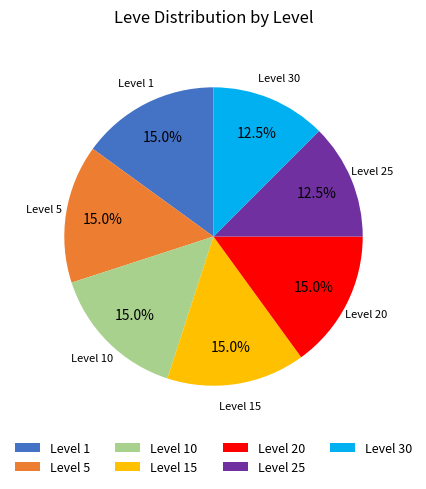

Approximately how many times larger is the value at Level 30 compared to Level 1?

0.8